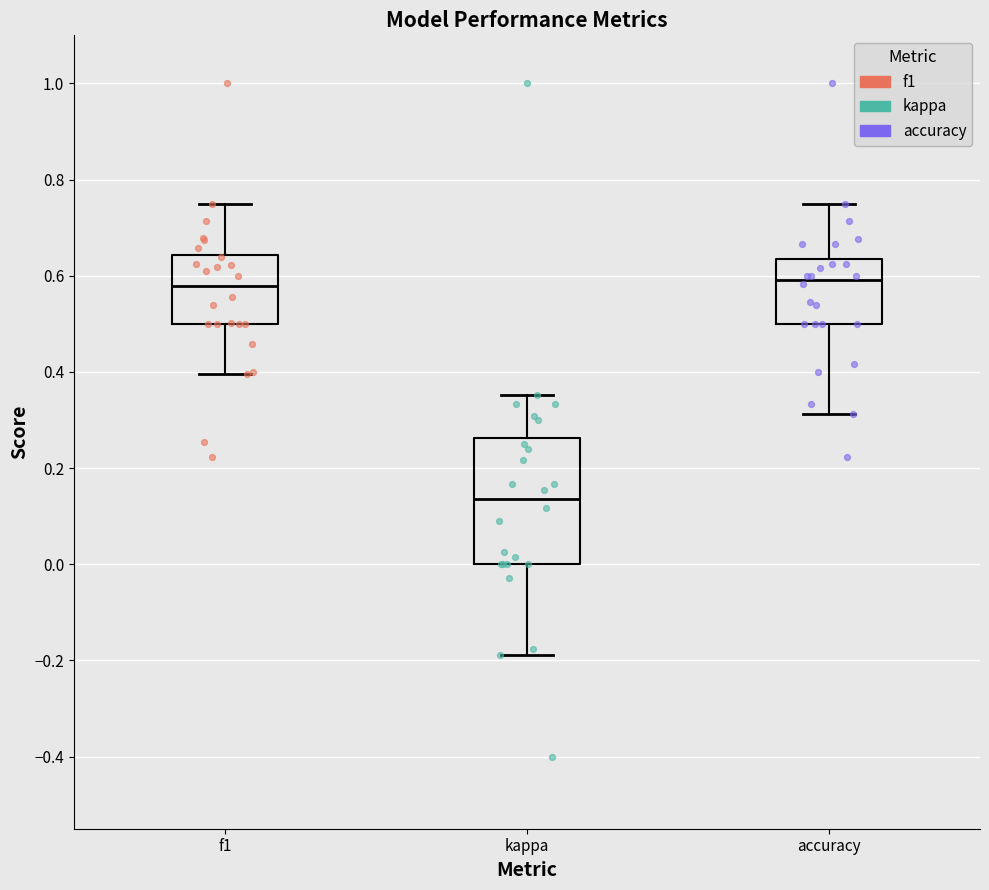

Where is the lower edge of the box for accuracy on the y-axis? The values are not printed on the chart, so give them approximately, as read against the axis.

0.50